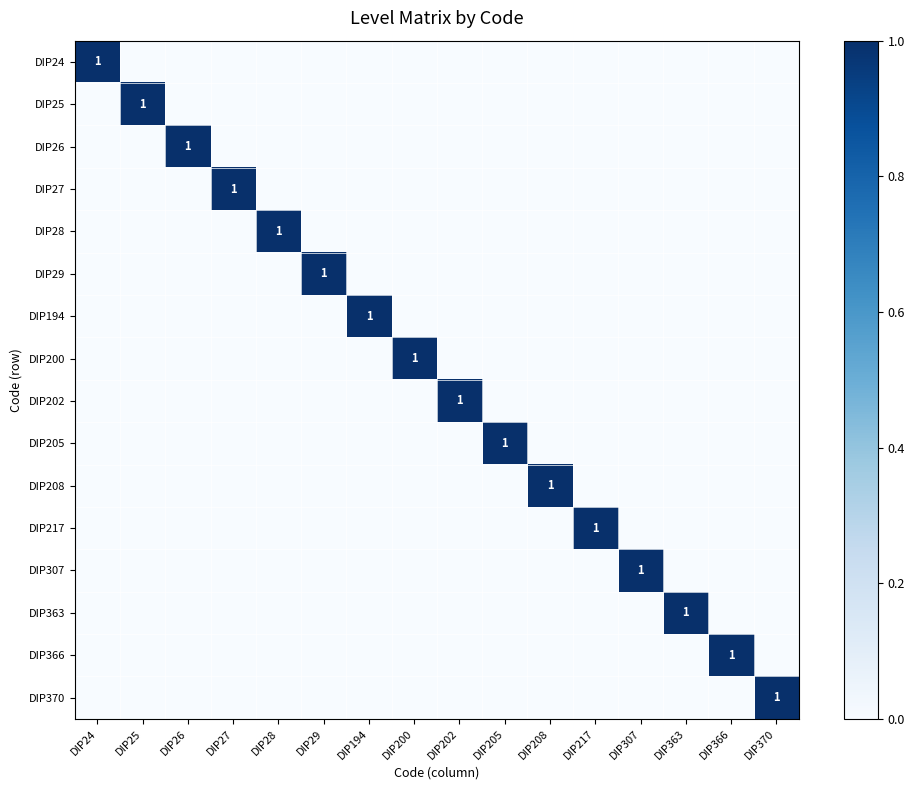

Between DIP194 and DIP25, which is larger?

DIP194